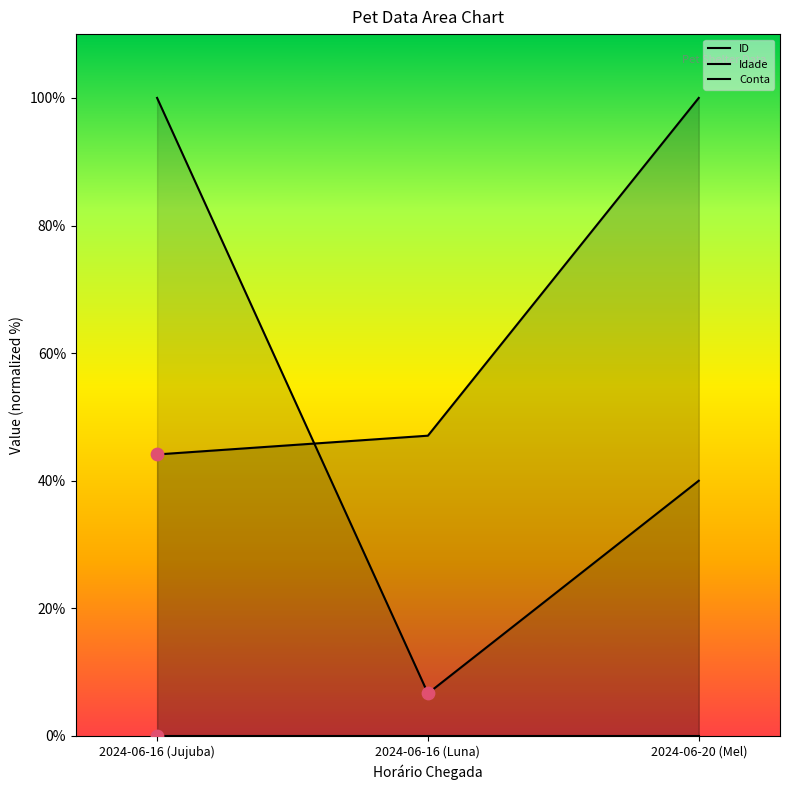

At how many categories does at least one series exceed 41?

3